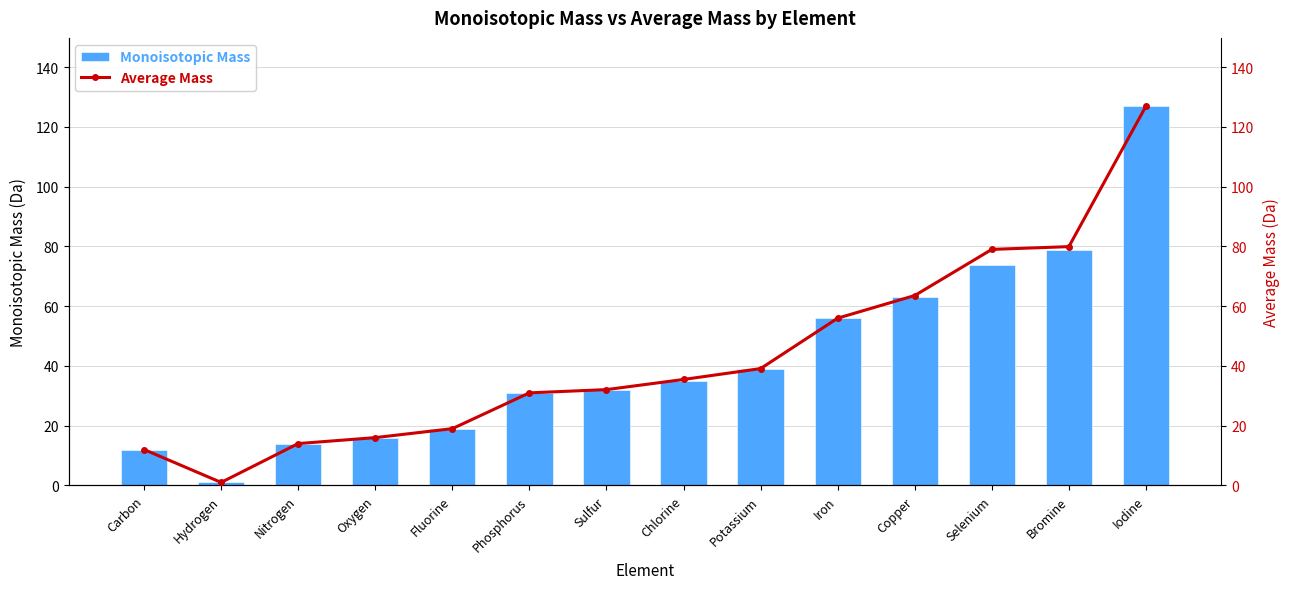

Rank the series by their average value, from highest to lowest.

Average Mass, Monoisotopic Mass